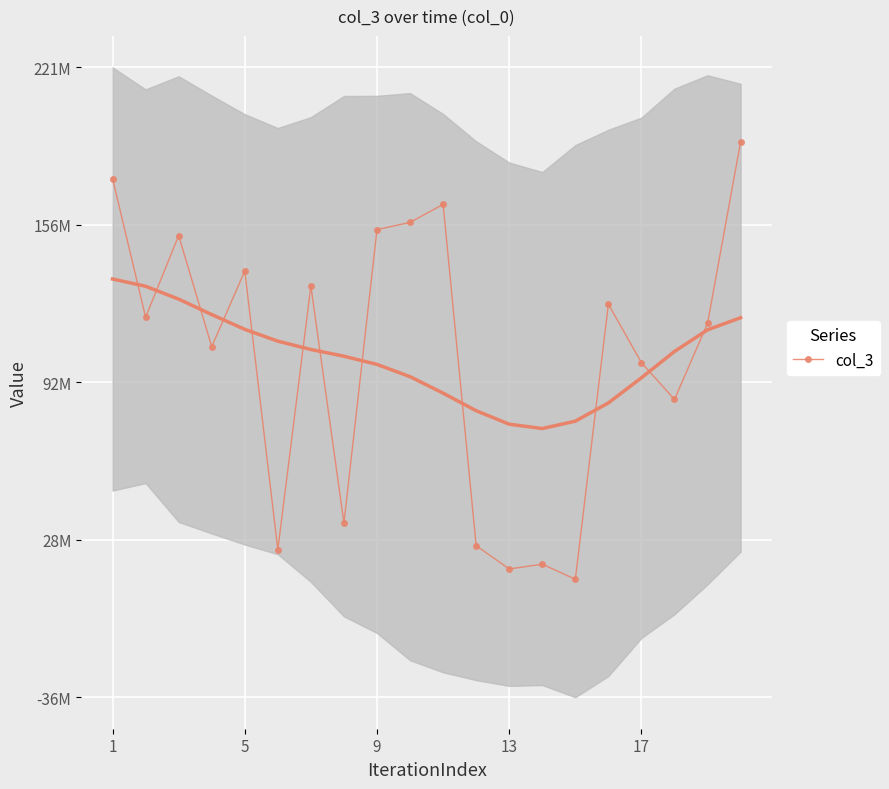

What is the difference between the maximum and minimum values?

178439704